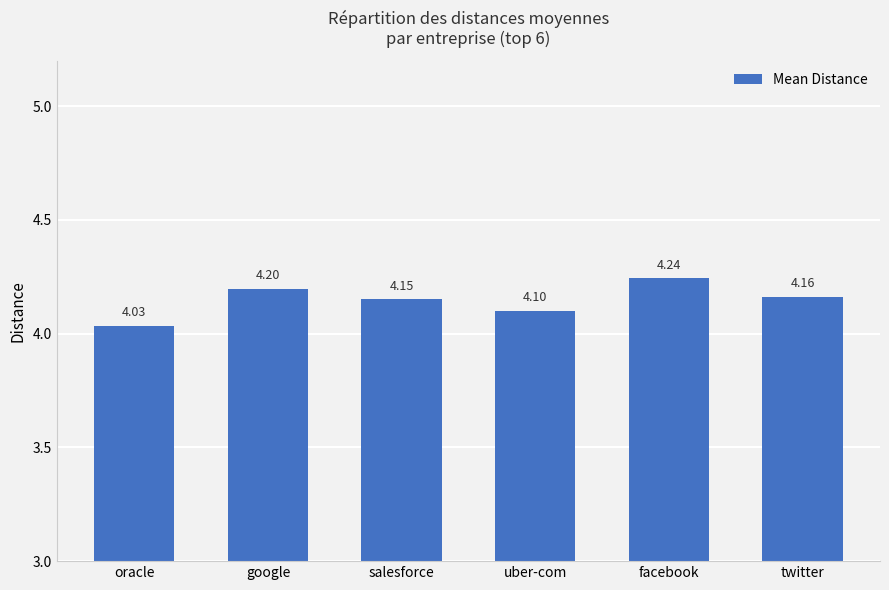

Where is the data nearest to the value 4?

oracle